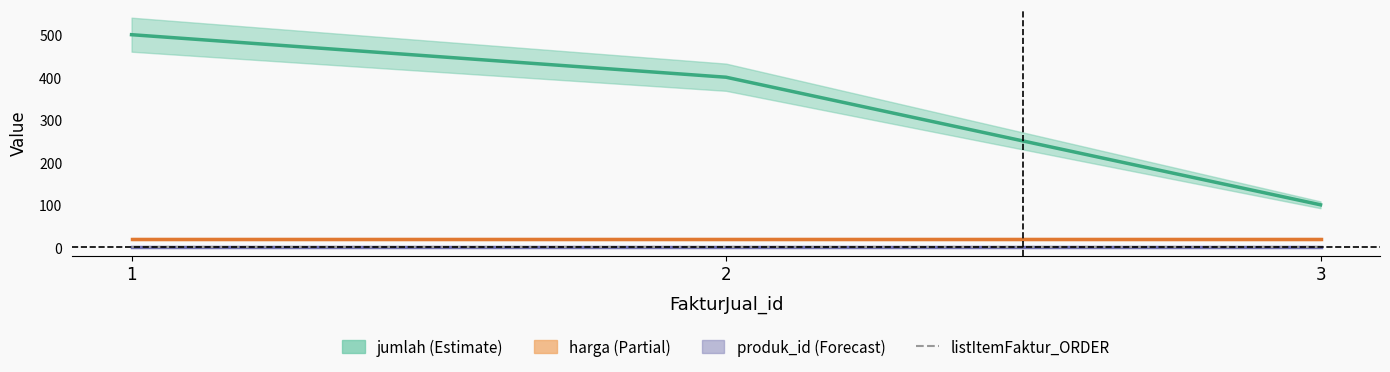

What are all the series names shown in the legend?

jumlah, harga, produk_id, listItemFaktur_ORDER